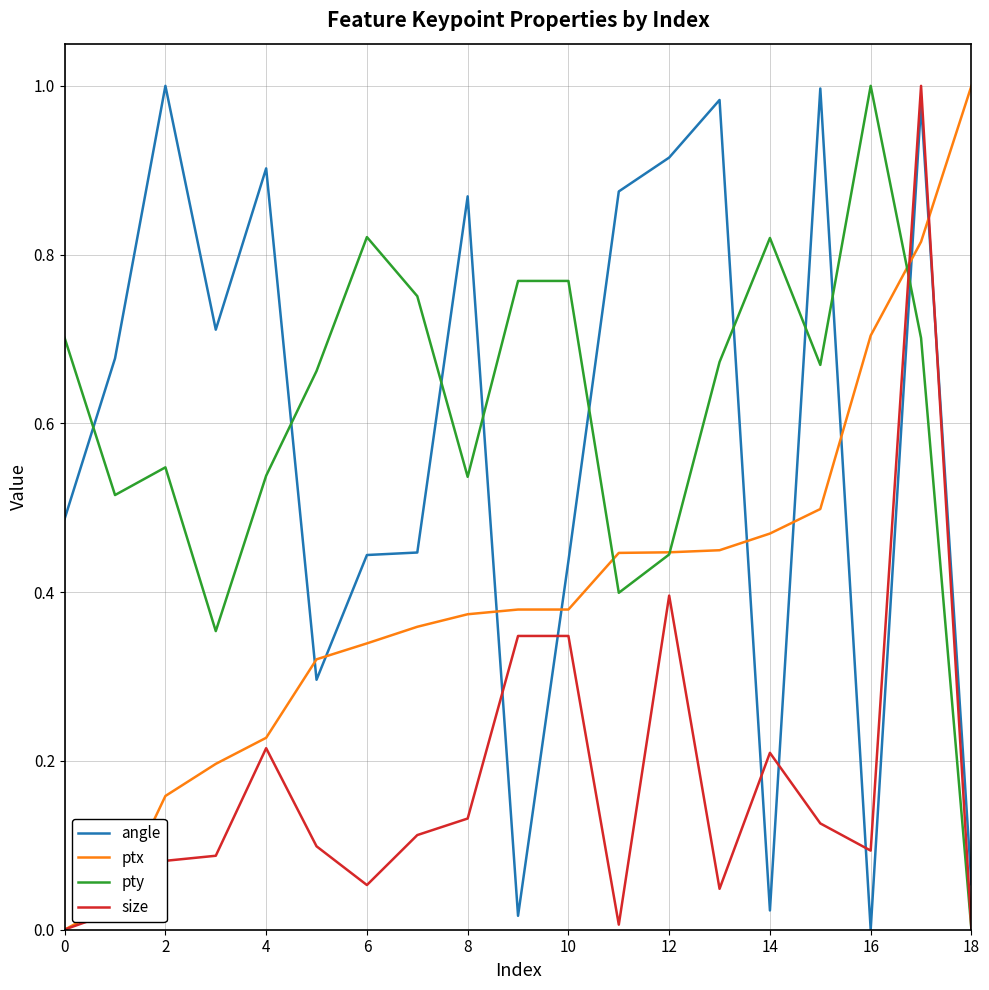

How many times do angle and pty cross each other?

9